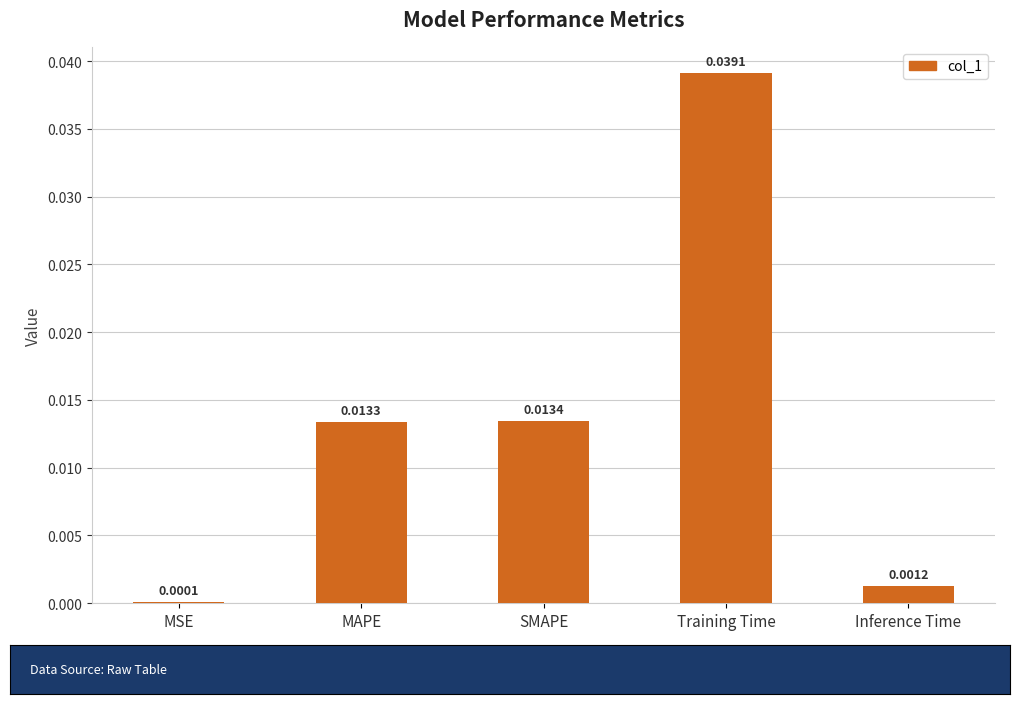

At which label is the value closest to 0?

MSE